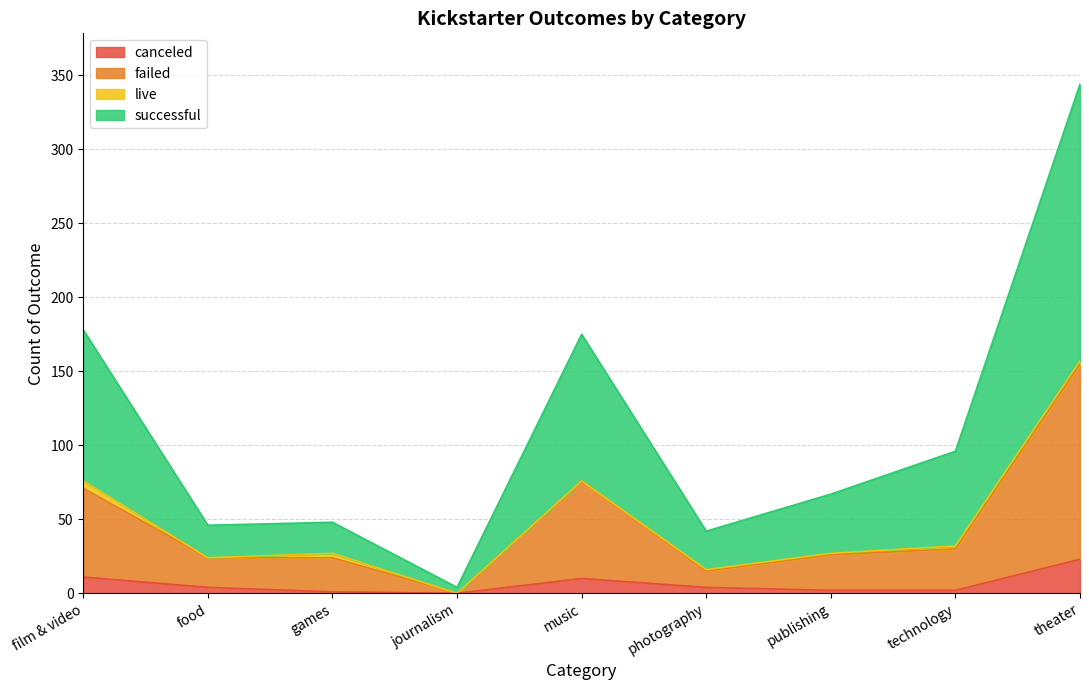

Which label corresponds to the largest value in the chart?

theater